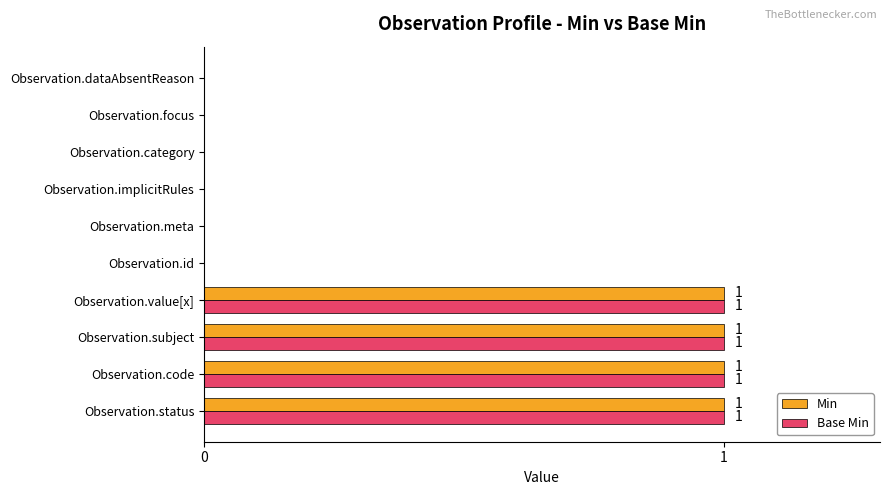

Is the value of Base Min at Observation.dataAbsentReason greater than the value of Min at Observation.subject?

No